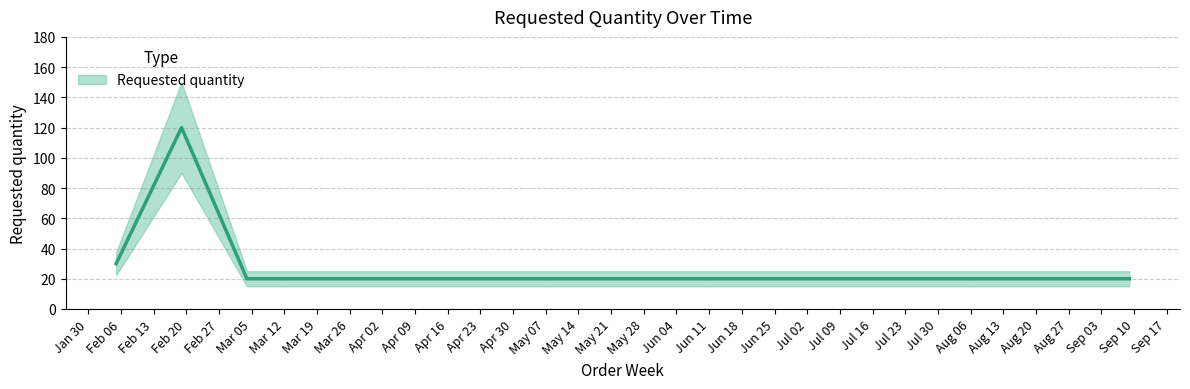

What position from the left is 2024-09-09?

4